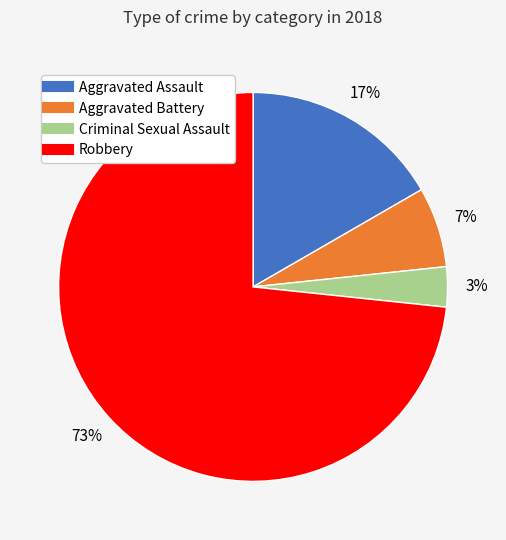

To the nearest percent, what percentage of the pie is Robbery?

73%